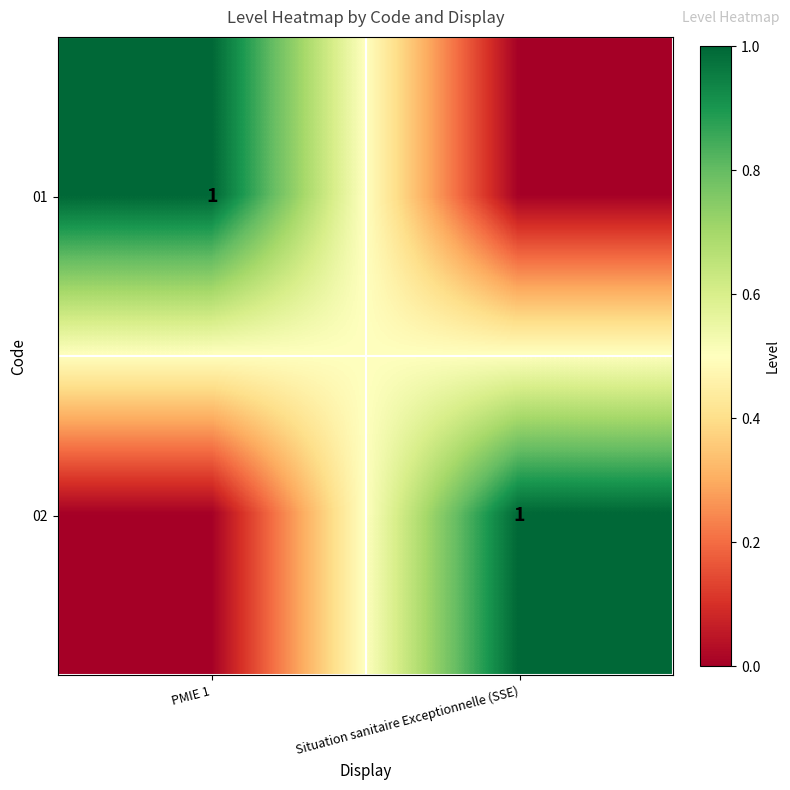

True or false: 01 has a value of 1 at PMIE 1.

True